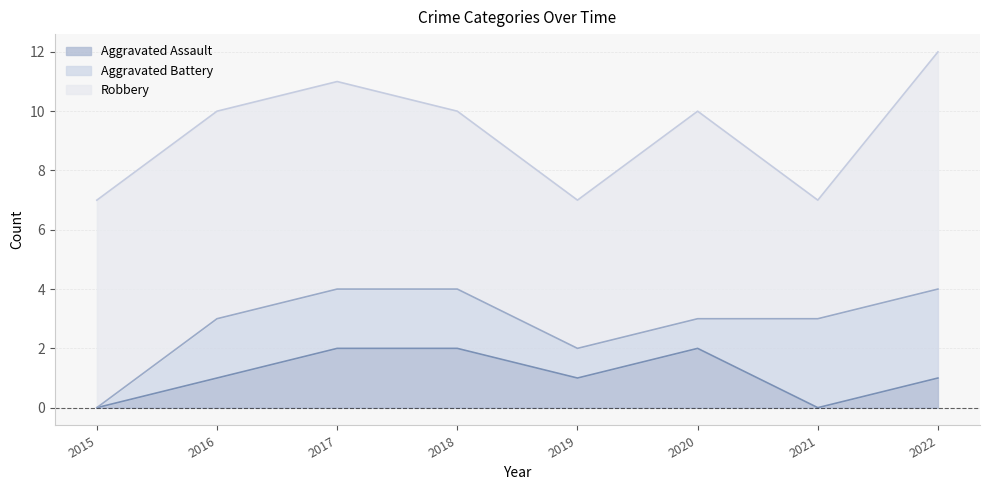

What is the difference between the maximum and minimum values in the Robbery series?

4